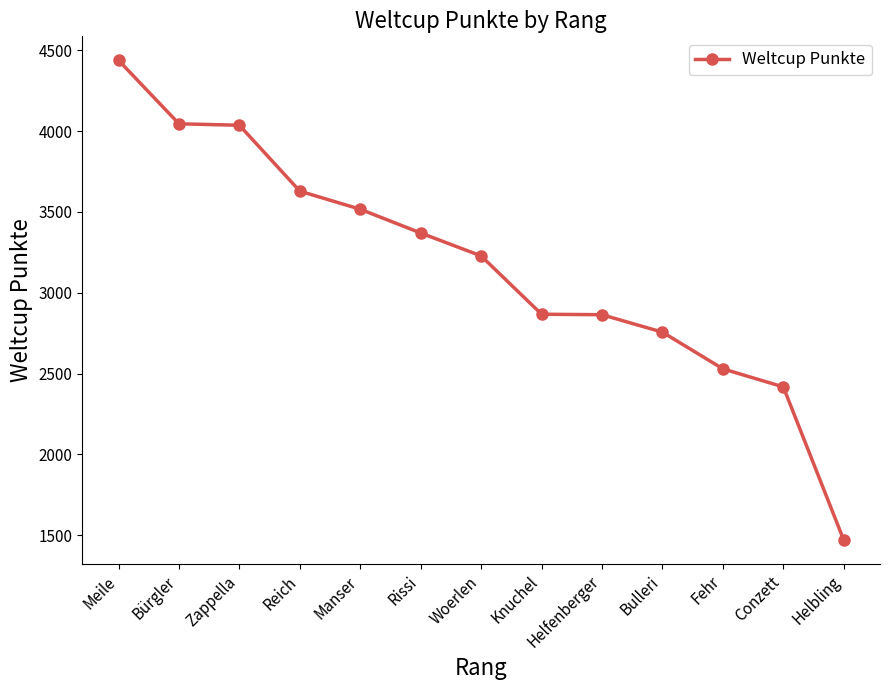

What position from the left is Bürgler?

2